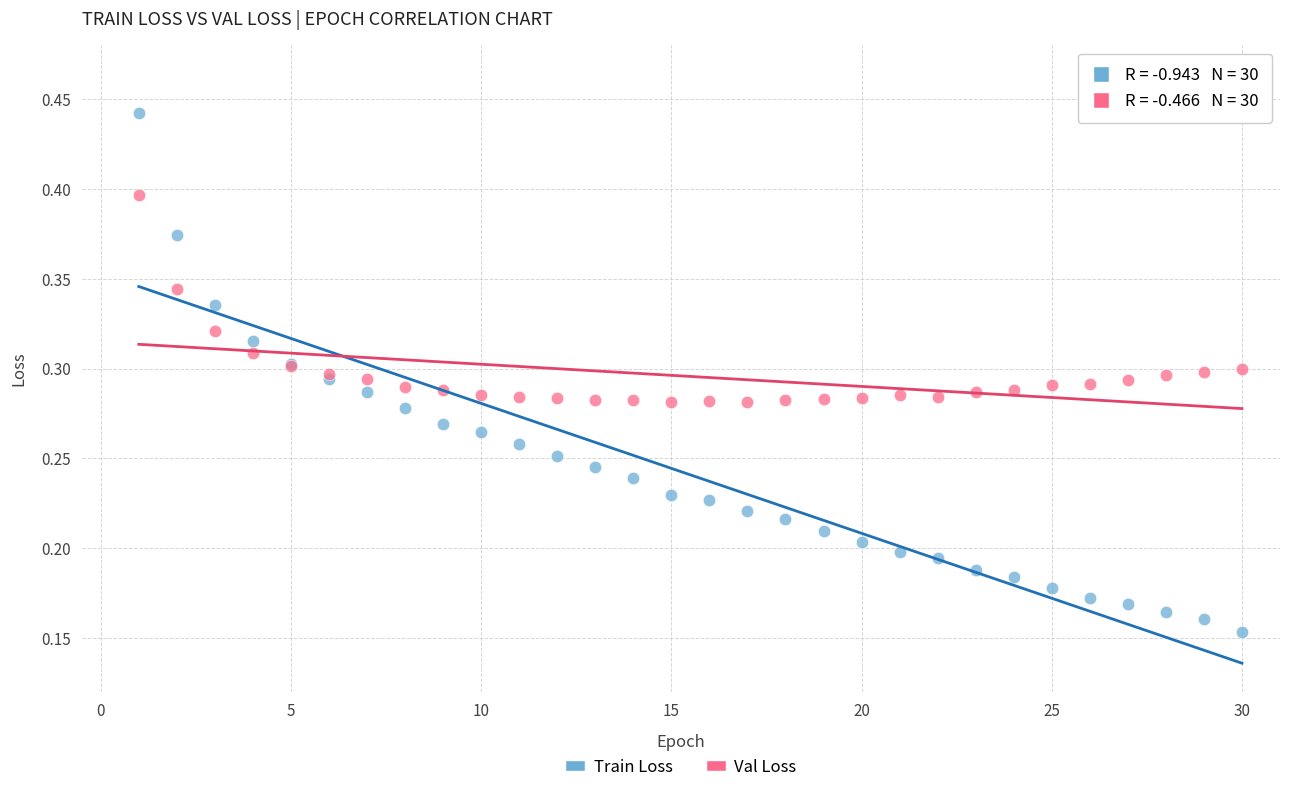

Which series contains the highest Y value?

Train Loss